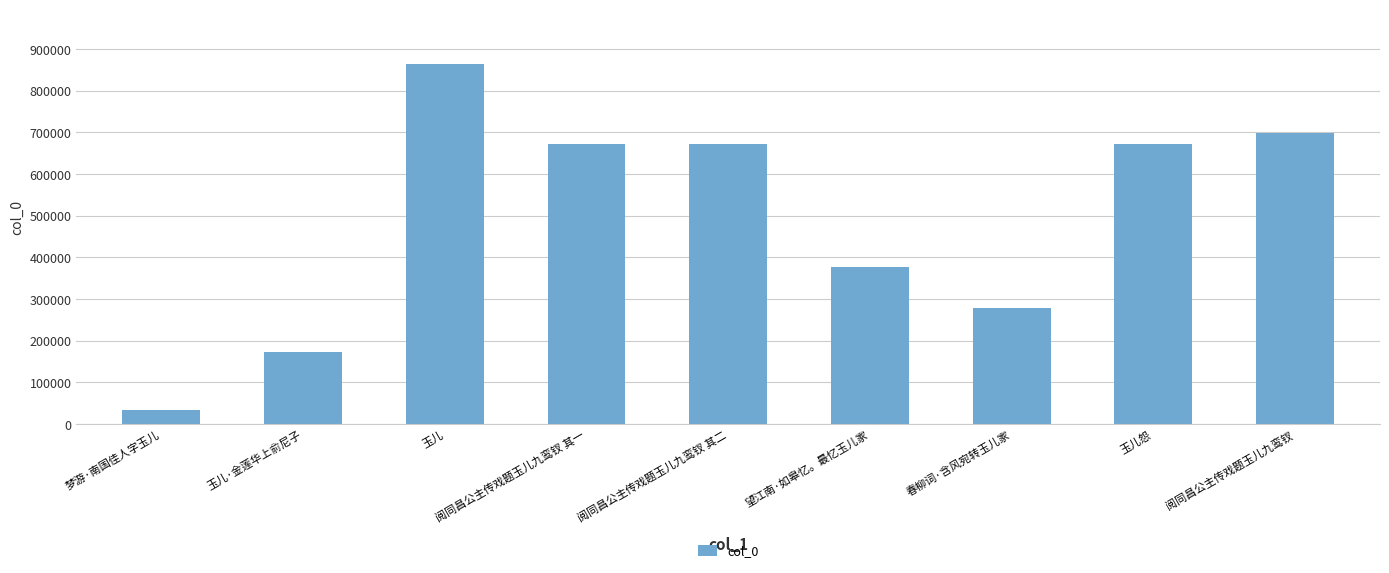

What is the average value?

493805